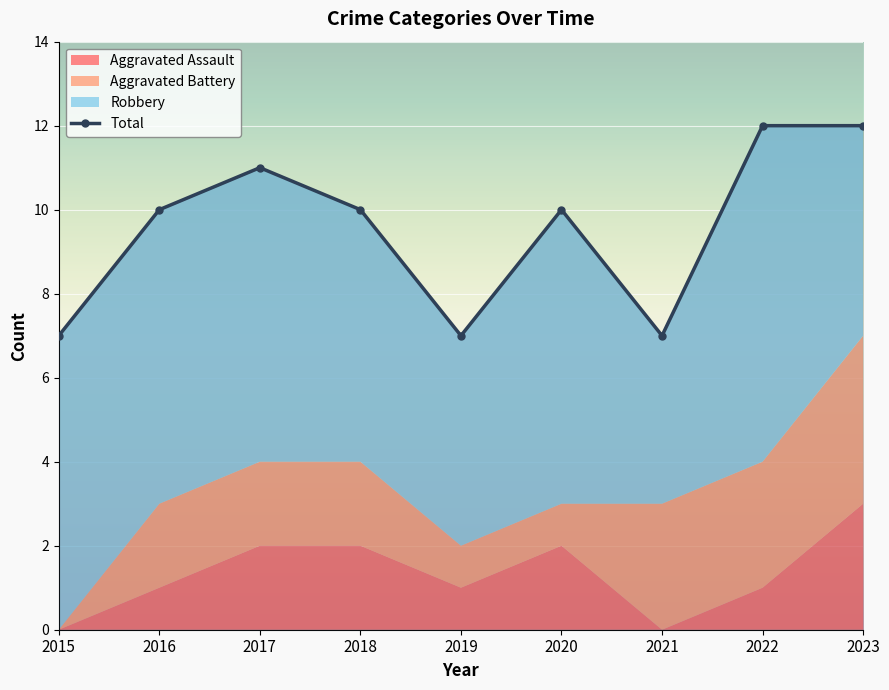

Which category has the lowest value in the Aggravated Assault series?

2015